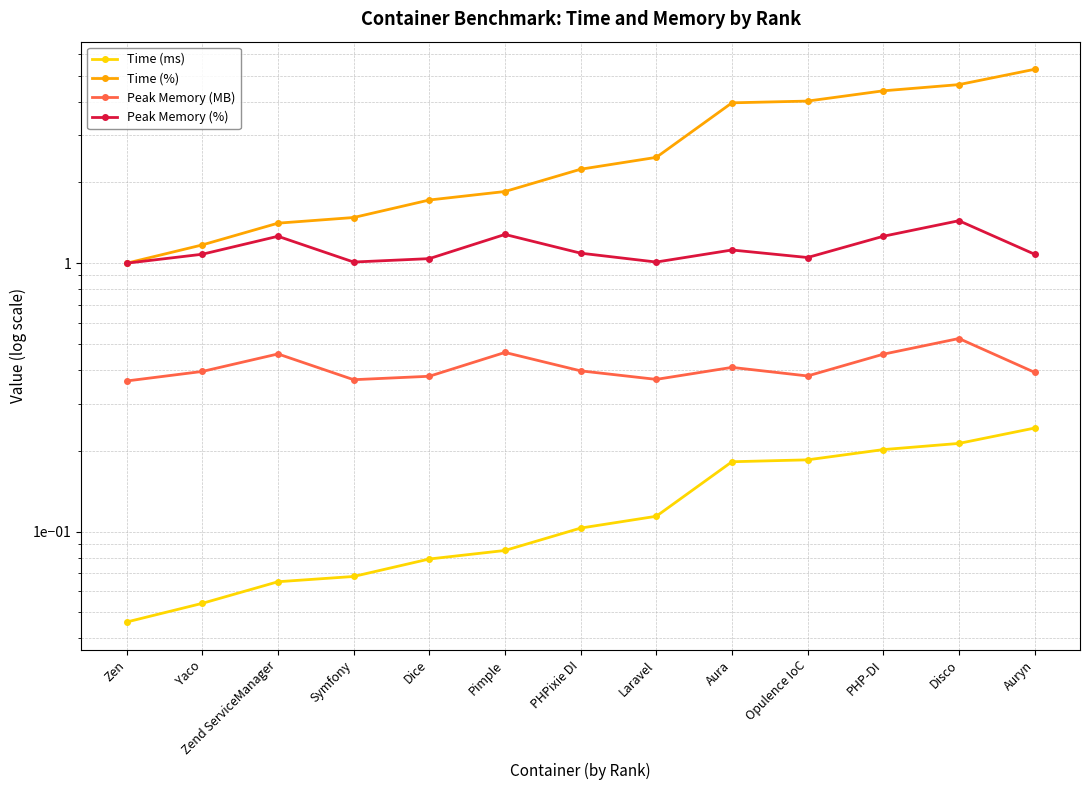

What is the label of the 2nd point from the right?

Disco